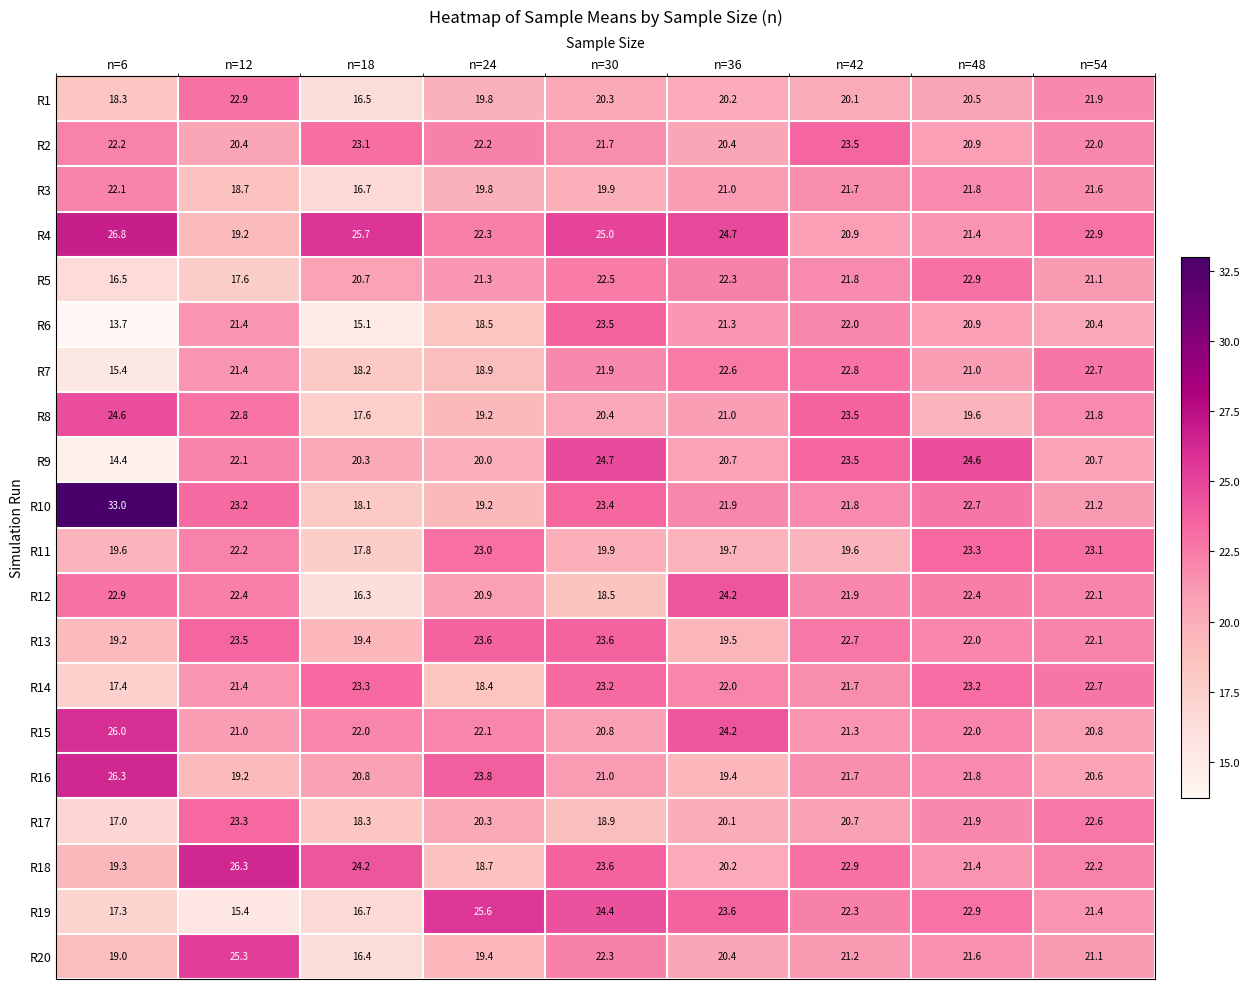

At which label is R19 closest to 20?

n=54